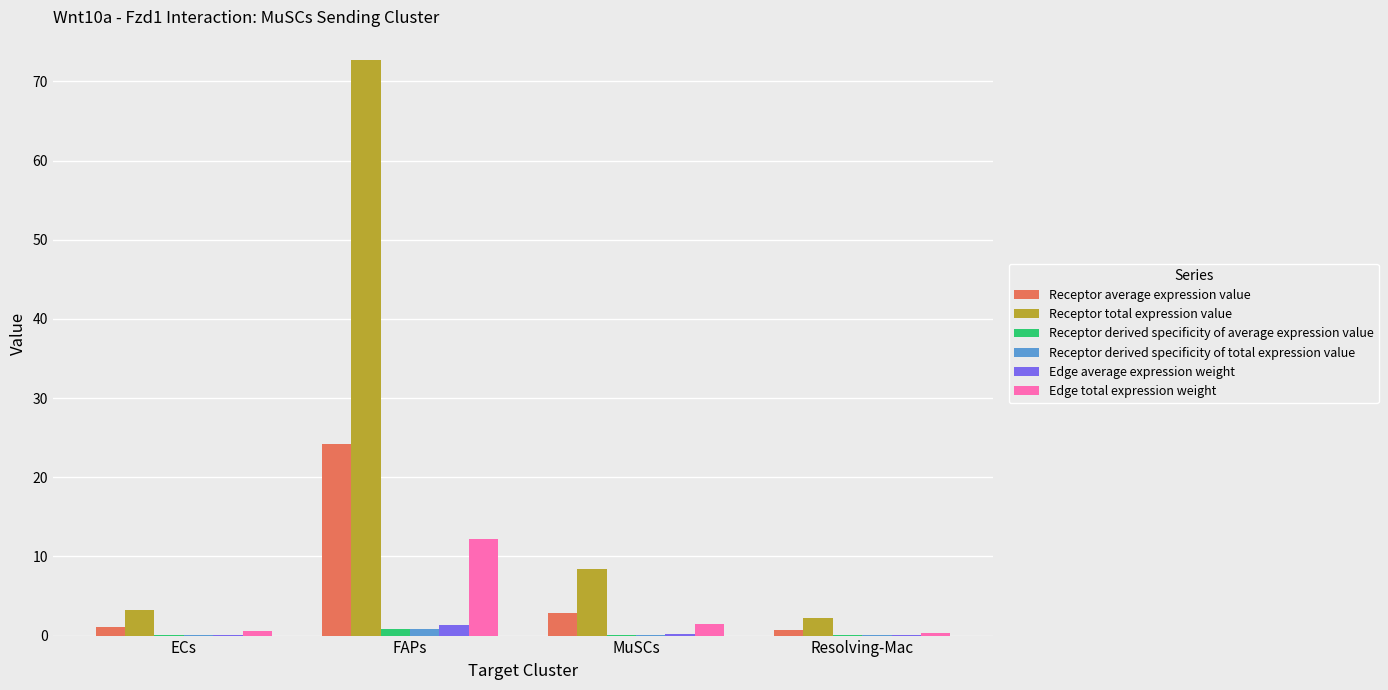

At which category does the chart reach its peak across all series?

FAPs